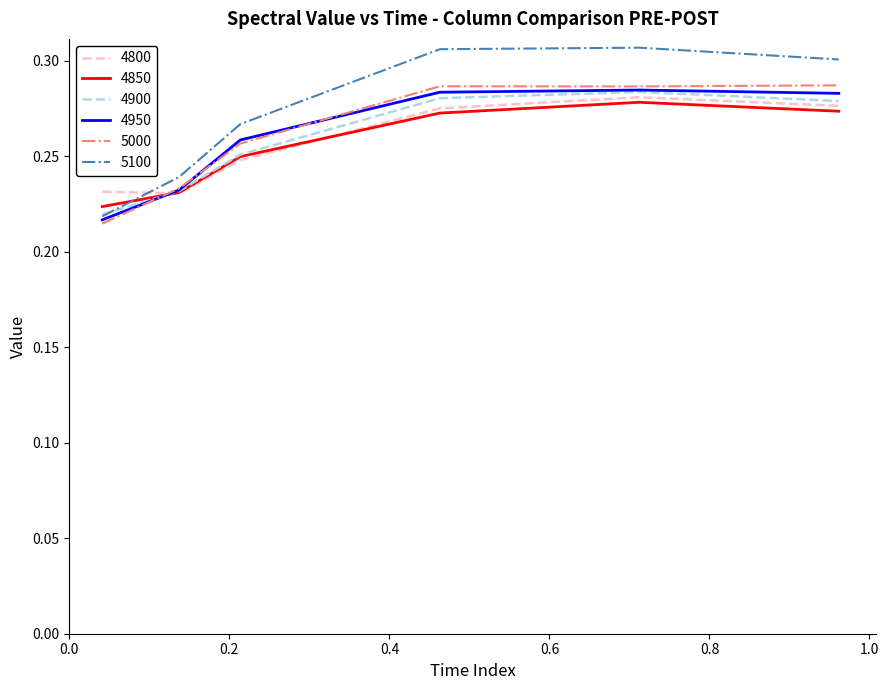

Rank the series by their maximum value, from highest to lowest.

5100, 5000, 4950, 4900, 4800, 4850